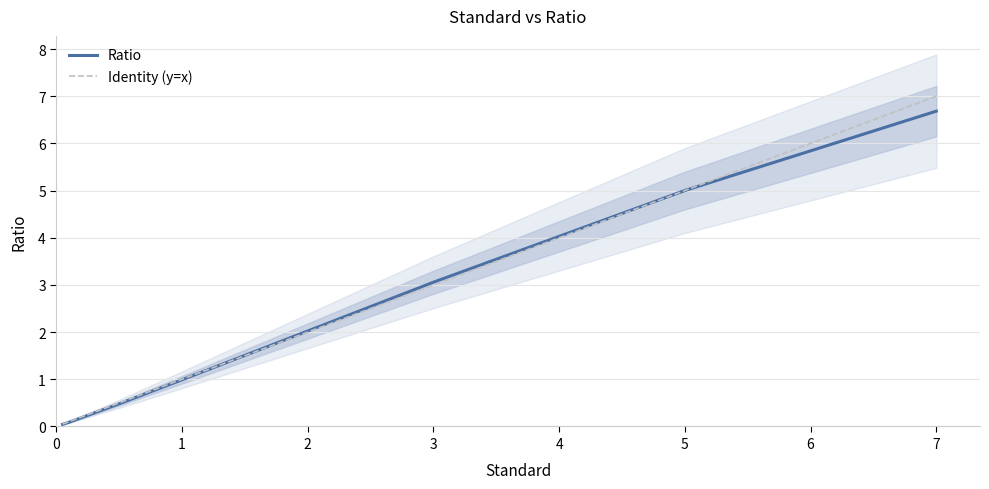

Which category has the highest value in the Identity (y=x) series?

7